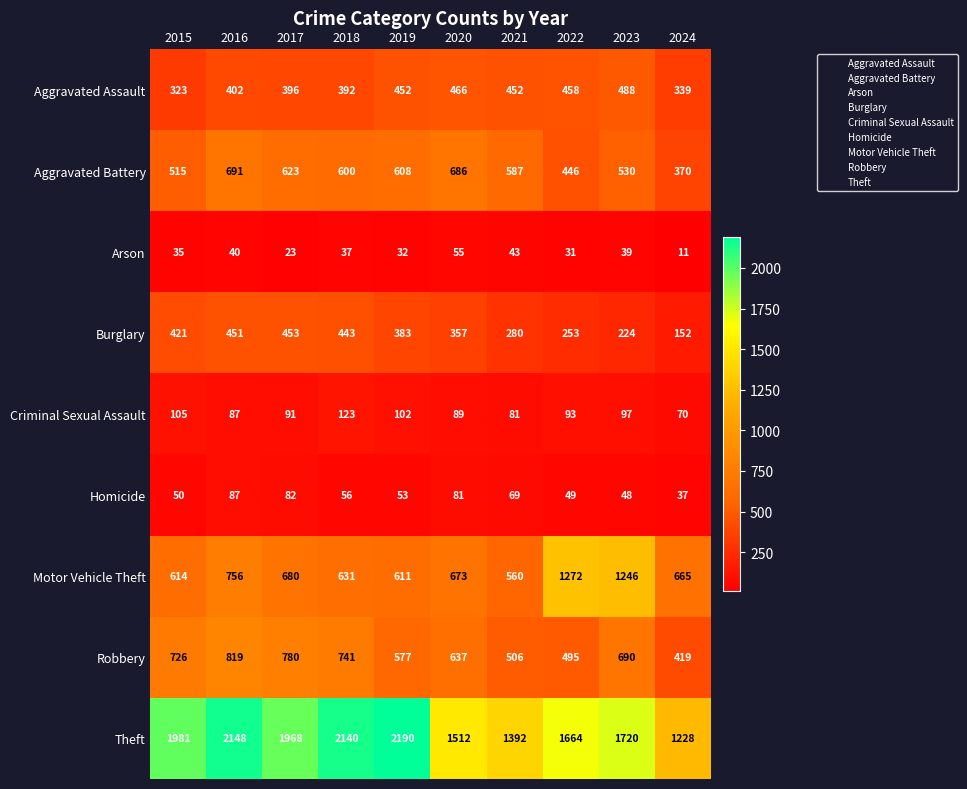

Between 2018 and 2020, which series saw the biggest shift?

Theft